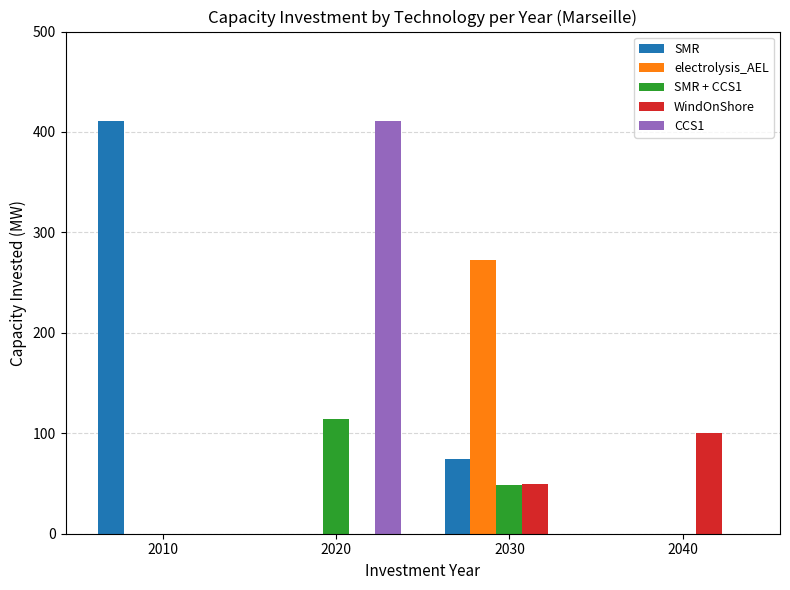

Is the value of CCS1 at 2010 greater than the value of WindOnShore at 2040?

No